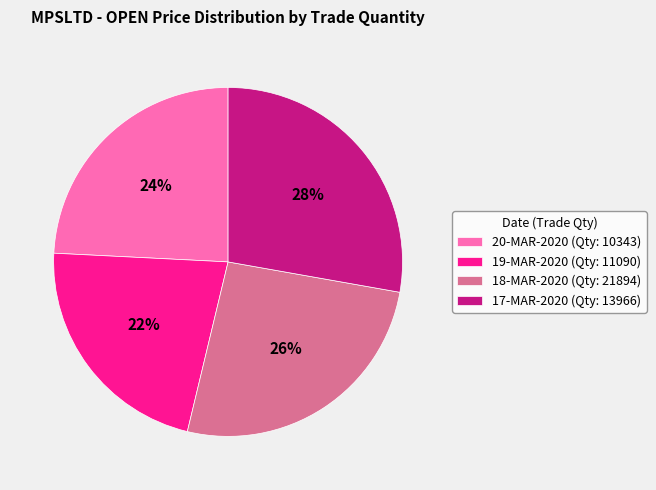

How many segments does this pie chart have?

4